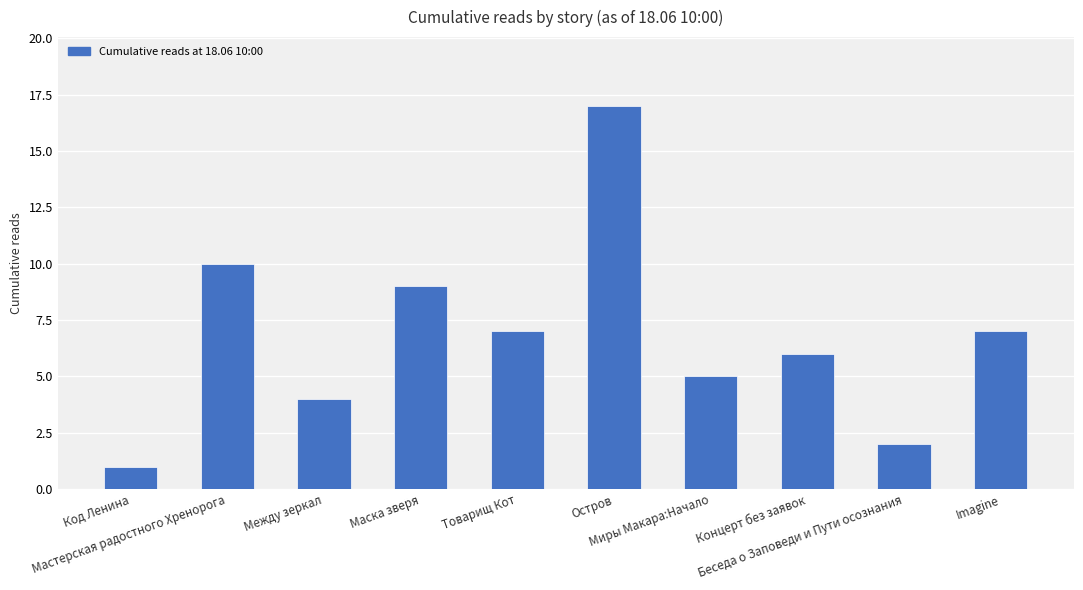

Which label corresponds to the smallest value in the chart?

Код Ленина